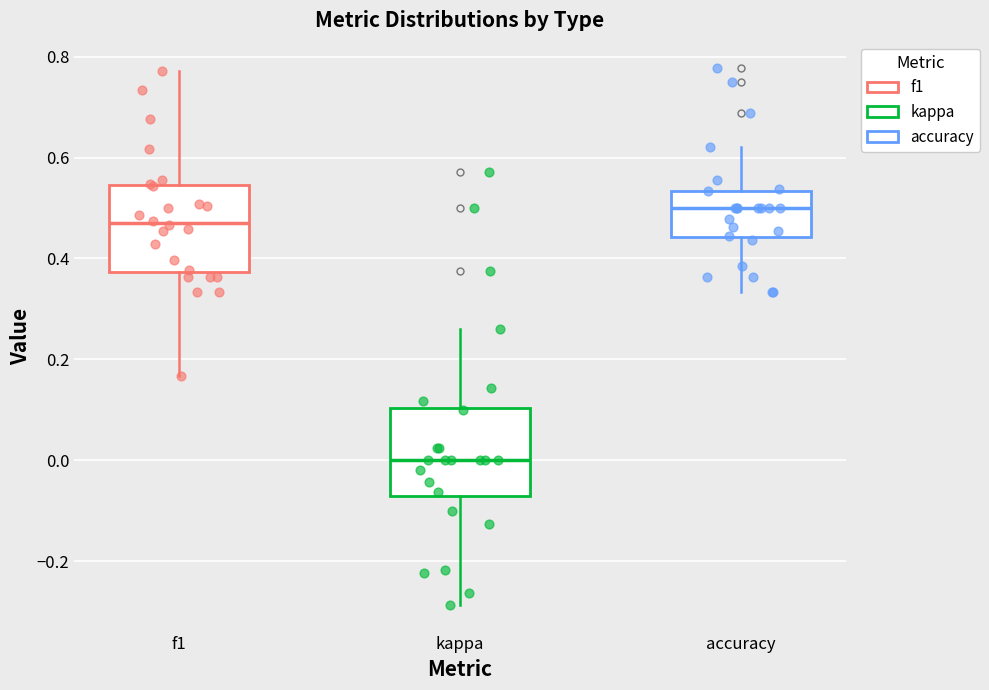

Reading left to right, transcribe this box plot: for each box, give where its median line is, the range the box spans, and where its two whiskers end, as read against the y-axis. The values are not printed on the chart, so give them approximately, as read against the axis.

f1: median 0.48, box 0.38 to 0.54, whiskers 0.16 to 0.78
kappa: median 0.00, box -0.08 to 0.10, whiskers -0.28 to 0.26
accuracy: median 0.50, box 0.44 to 0.54, whiskers 0.34 to 0.62